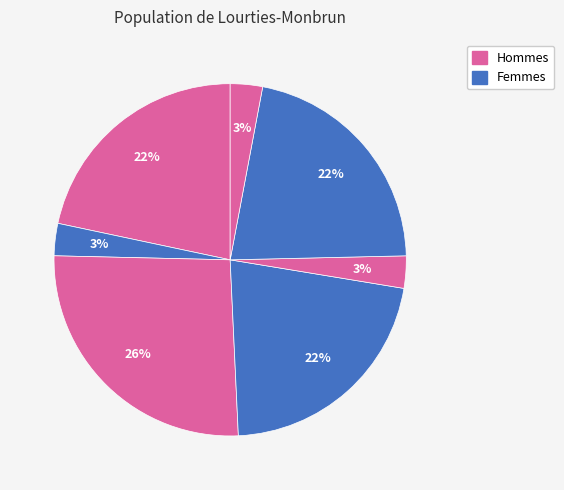

How many slices are in this pie chart?

7